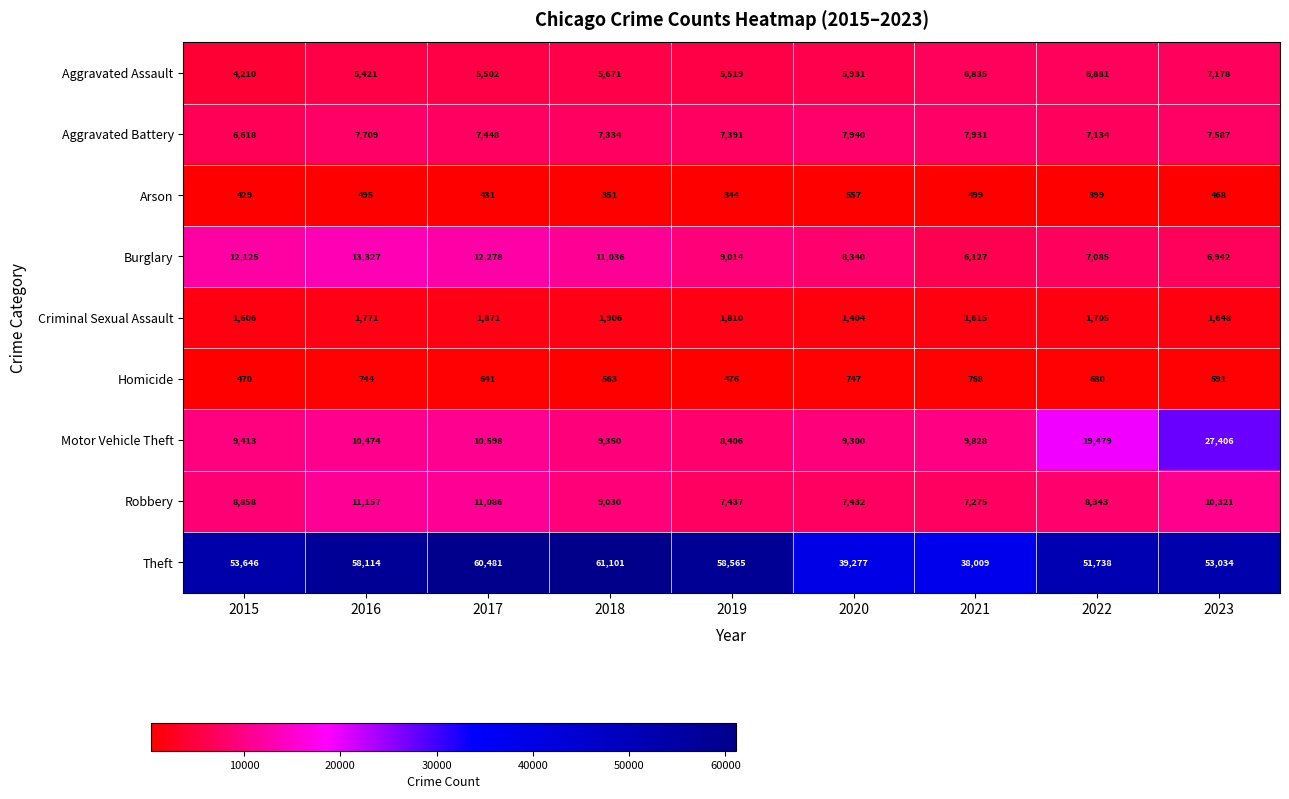

Rank the series at 2021 from lowest to highest value.

Arson, Homicide, Criminal Sexual Assault, Burglary, Aggravated Assault, Robbery, Aggravated Battery, Motor Vehicle Theft, Theft